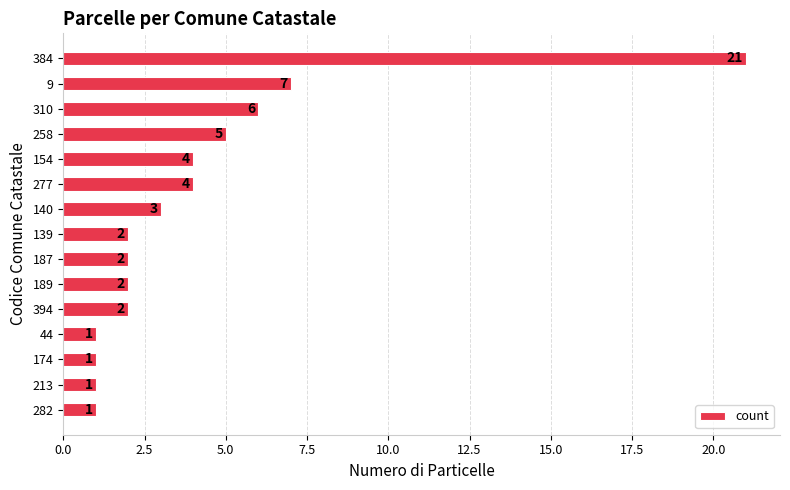

Which has a higher value, 187 or 310?

310